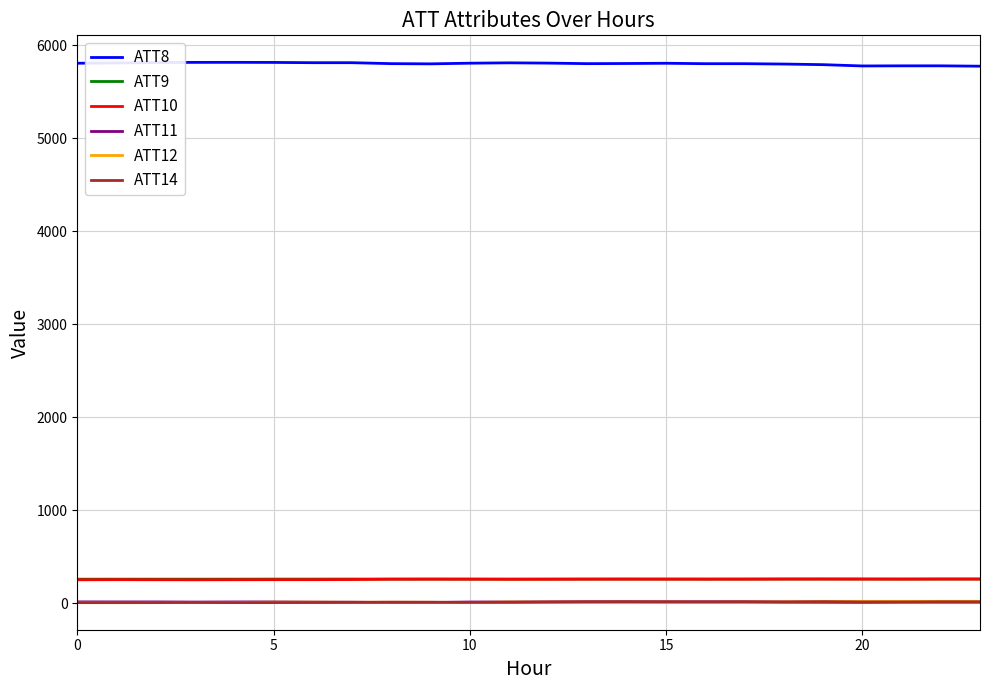

Which series has the largest total across all categories?

ATT8